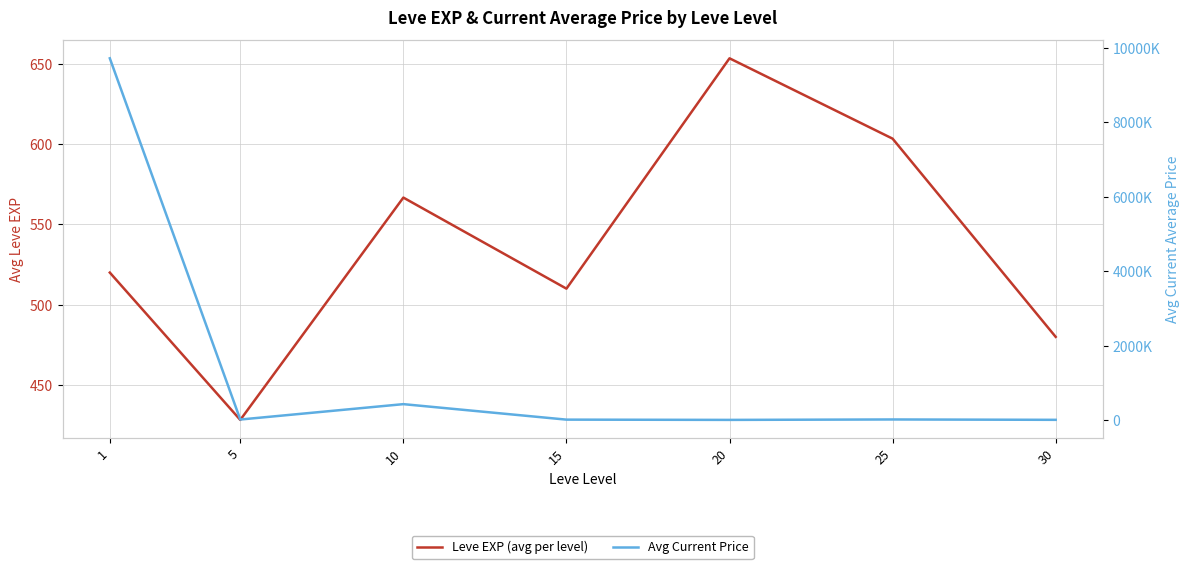

Which category has the highest value in the Avg Current Price series?

1